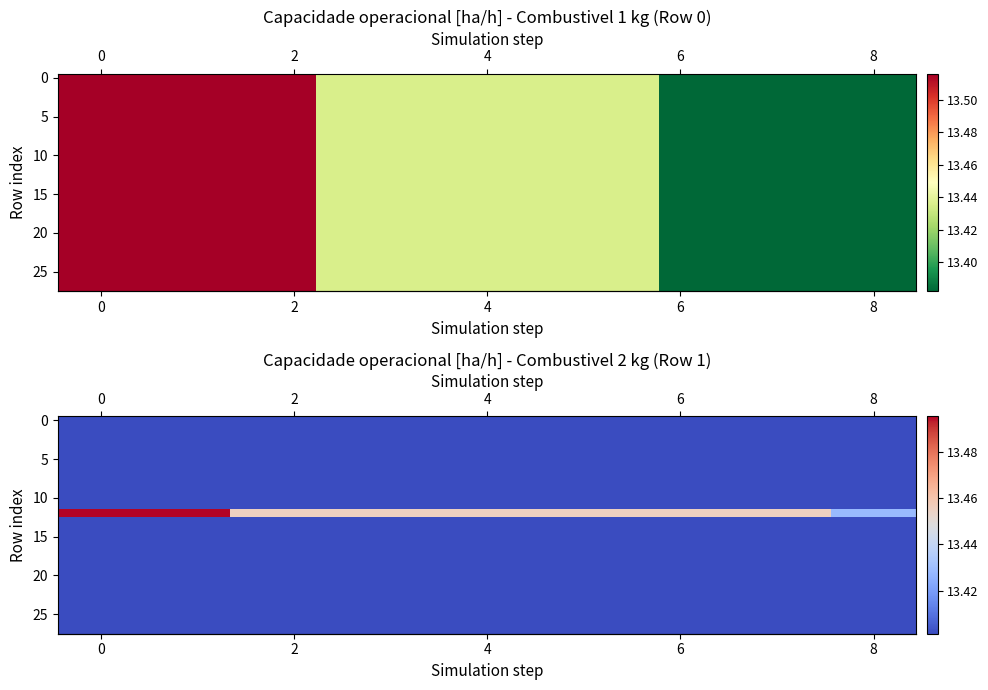

What is the smallest value displayed?

13.4